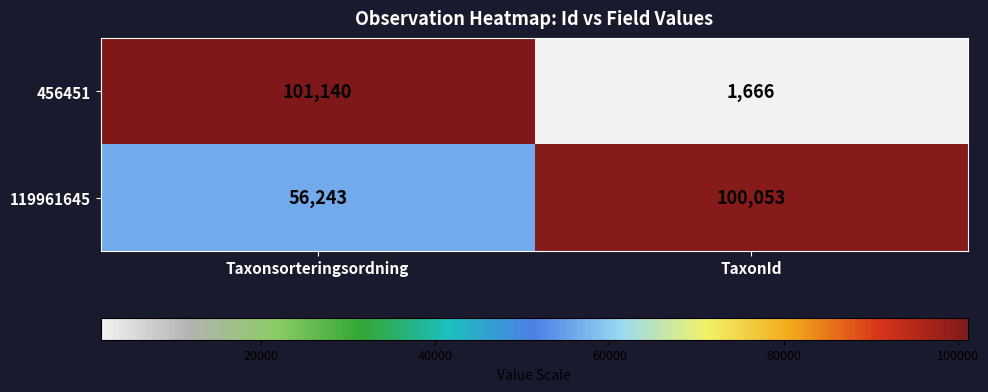

Reading right to left, list all the values displayed in this chart.

456451: TaxonId=1666	Taxonsorteringsordning=101140
119961645: TaxonId=100053	Taxonsorteringsordning=56243